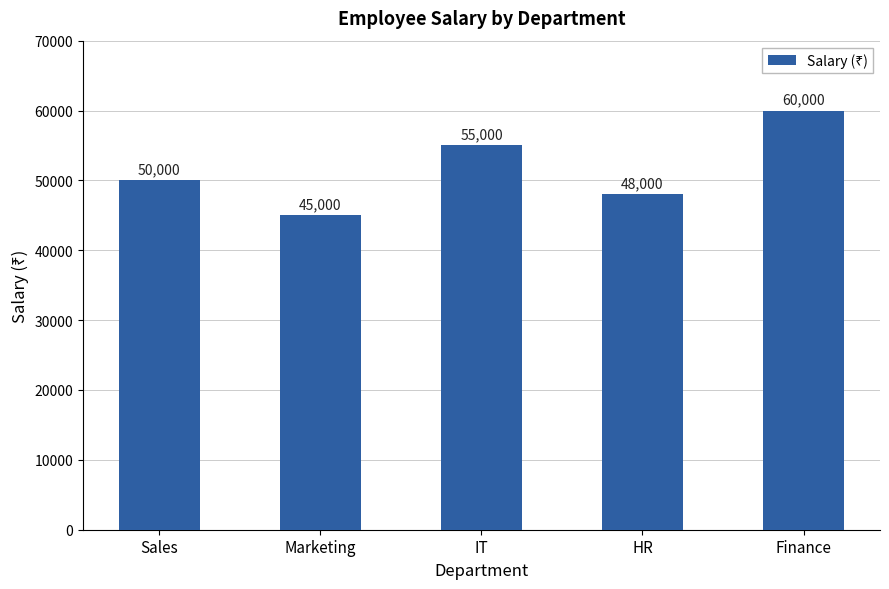

At which category does the chart reach its minimum across all series?

Marketing